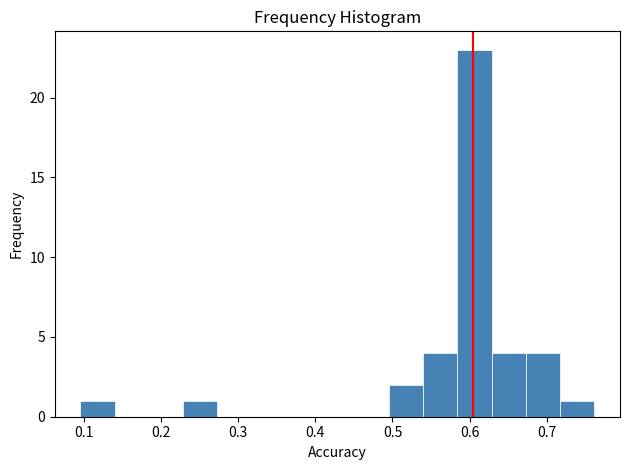

Reading left to right, transcribe this chart: for each bar, give the range it covers on the x-axis and its height. Neither the bar edges nor the heights are printed on the chart, so give them approximately, as read against the axes.

0.10 to 0.14: 1
0.14 to 0.18: 0
0.18 to 0.23: 0
0.23 to 0.27: 1
0.27 to 0.32: 0
0.32 to 0.36: 0
0.36 to 0.41: 0
0.41 to 0.45: 0
0.45 to 0.50: 0
0.50 to 0.54: 2
0.54 to 0.58: 4
0.58 to 0.63: 23
0.63 to 0.67: 4
0.67 to 0.72: 4
0.72 to 0.76: 1